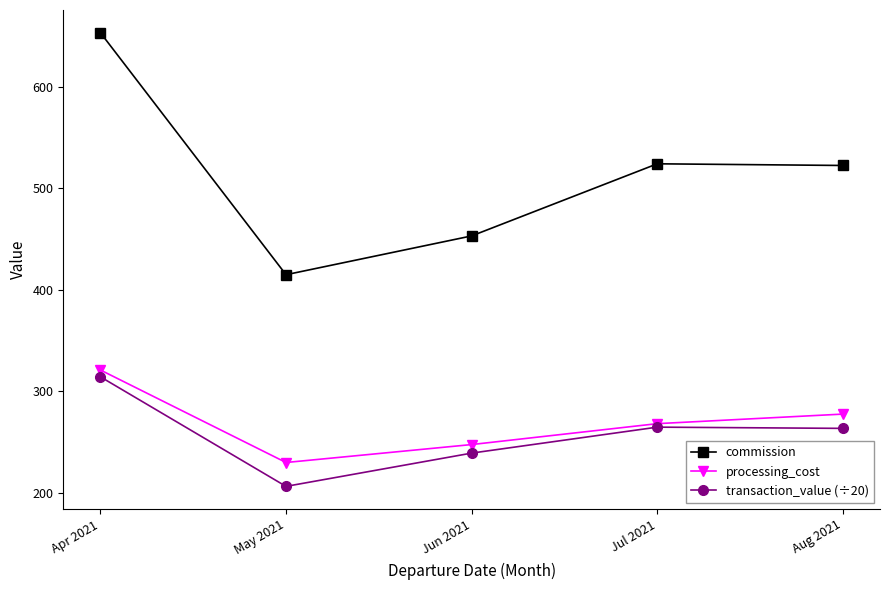

Is it true that commission equals 414.8 at May 2021?

True